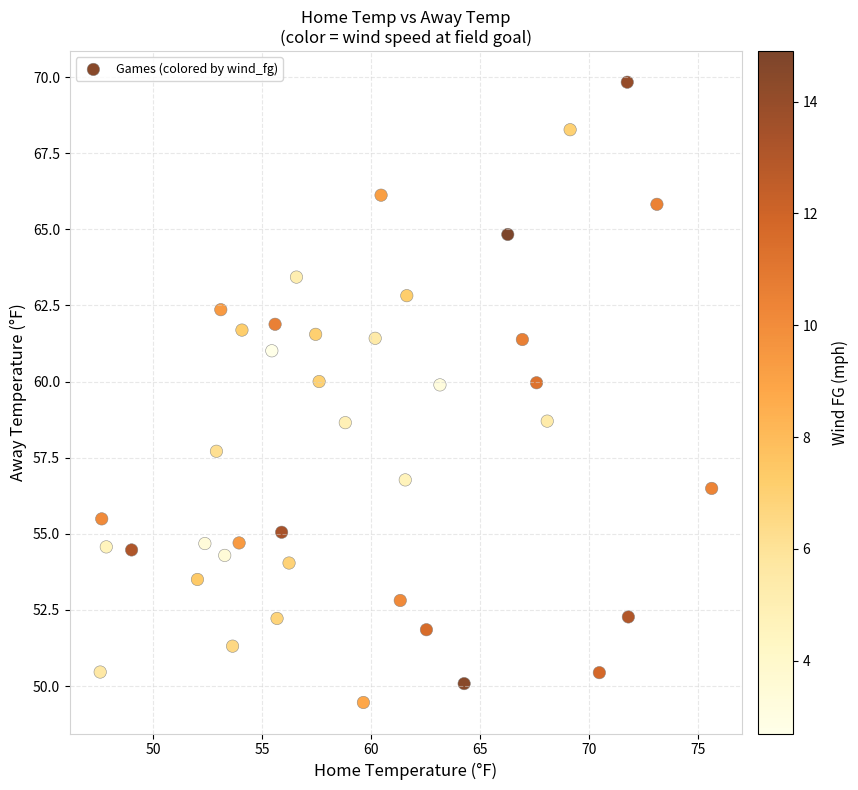

What is the range of X values (max minus min)?

28.0